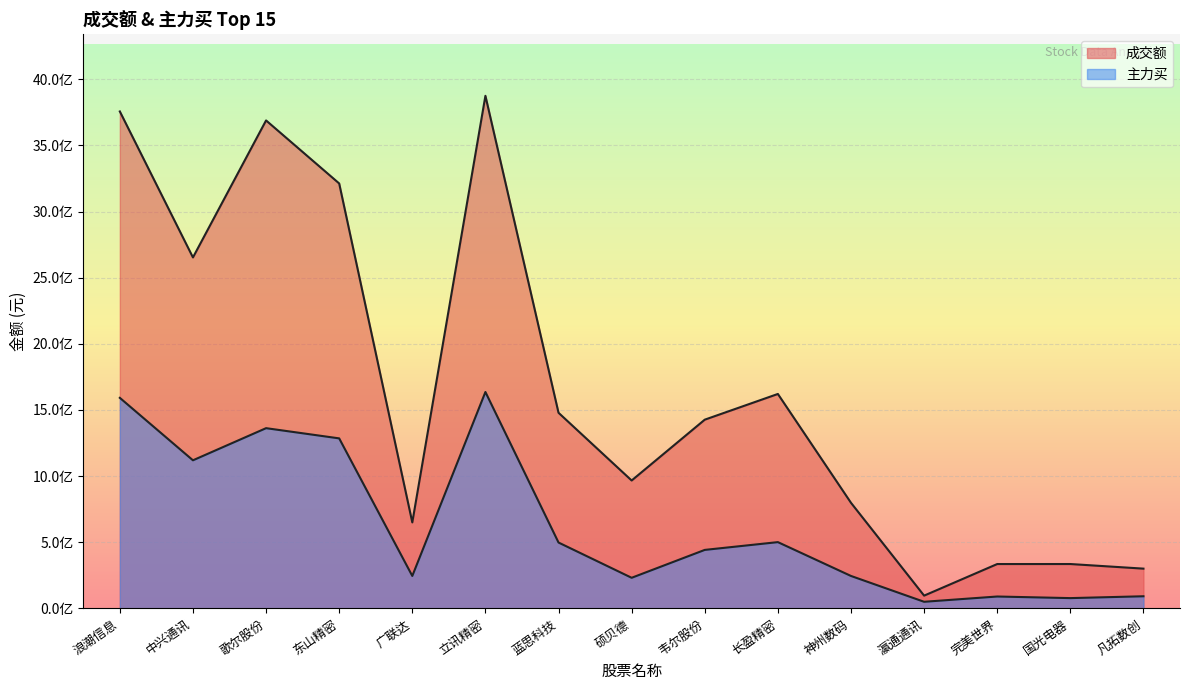

What is the difference between the maximum and minimum values in the 主力买 series?

1585943224